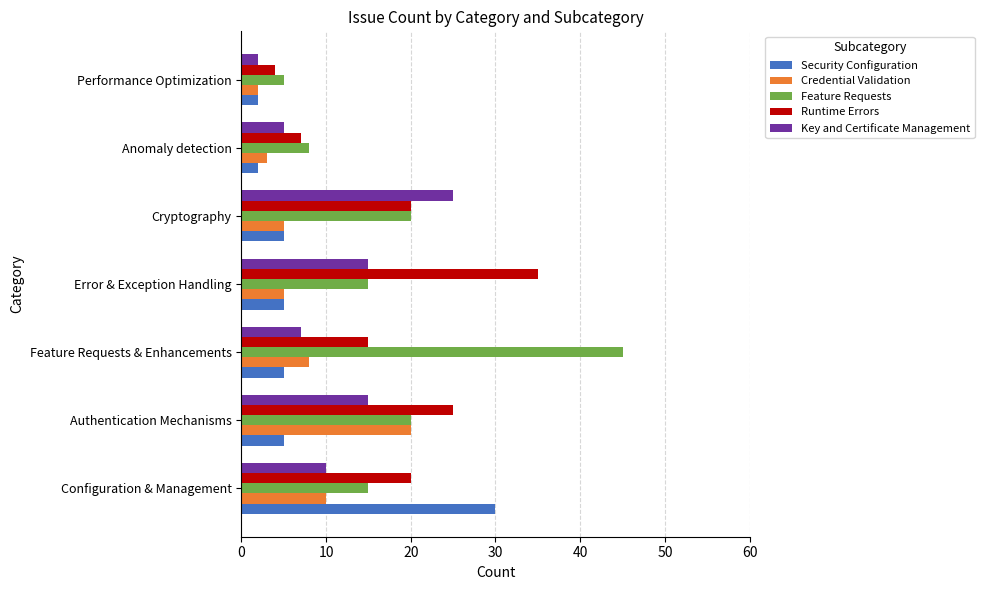

What is the average value of the Runtime Errors series?

18